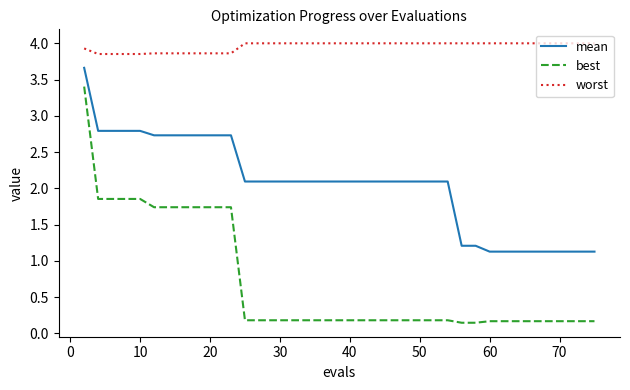

What are all the series names shown in the legend?

mean, best, worst